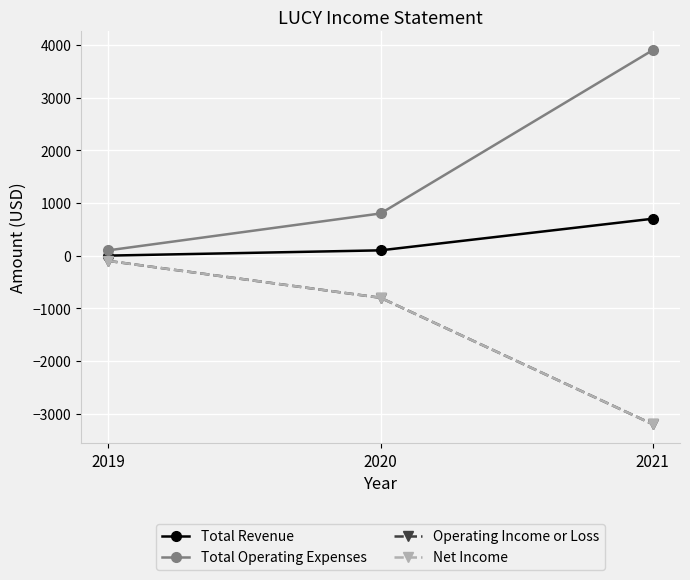

Which series has the largest range (max minus min)?

Total Operating Expenses